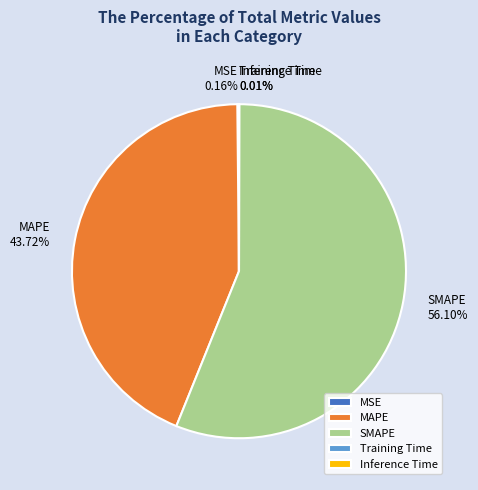

Is it true that SMAPE is 51% of the pie?

False